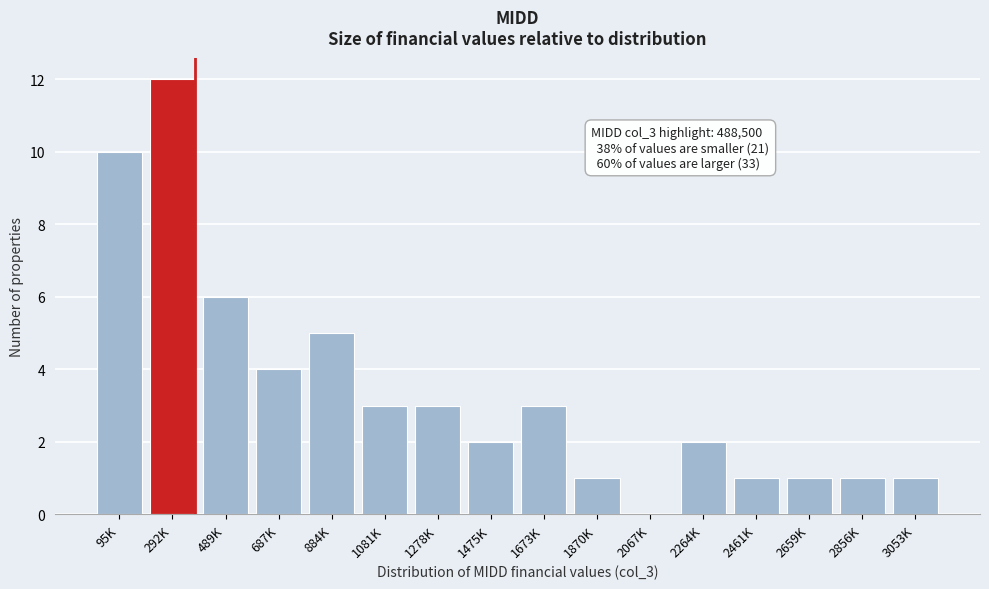

Reading left to right, transcribe all the data shown in this chart.

95K=10	292K=12	489K=6	687K=4	884K=5	1081K=3	1278K=3	1475K=2	1673K=3	1870K=1	2067K=0	2264K=2	2461K=1	2659K=1	2856K=1	3053K=1